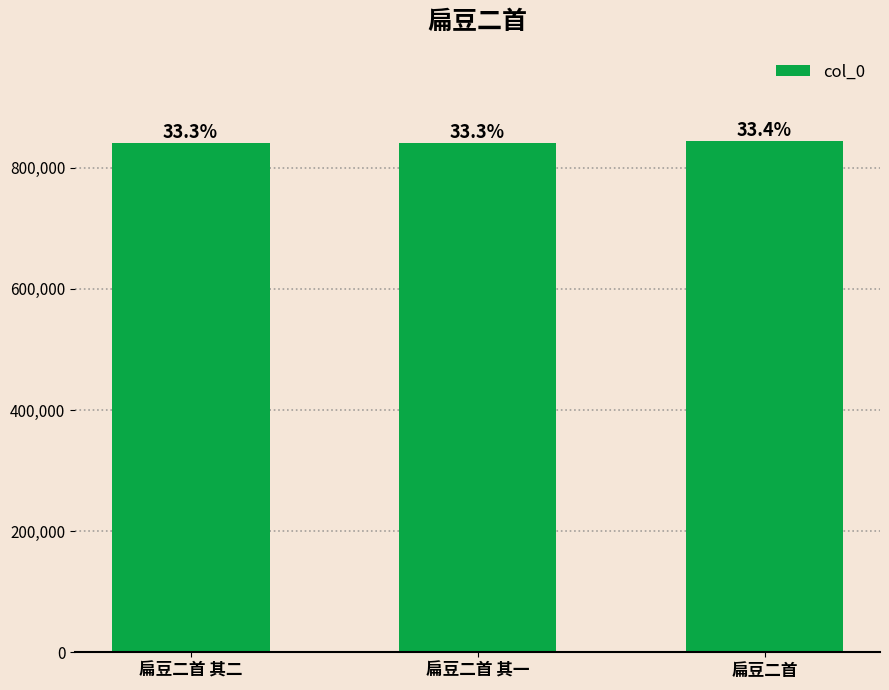

Does the chart contain any negative values?

No